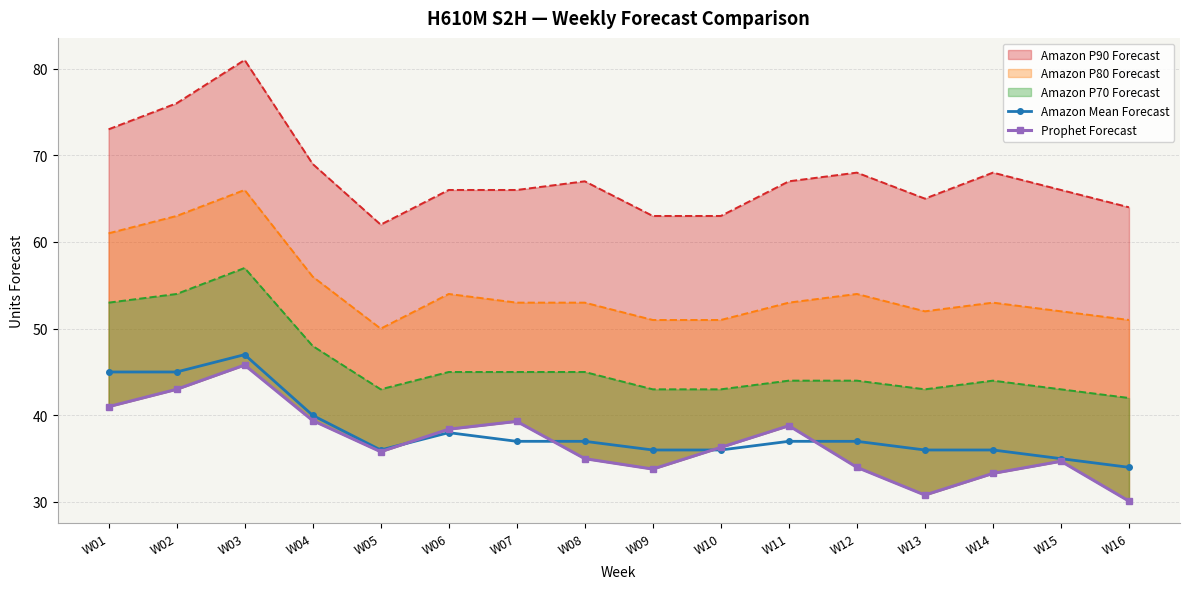

At which category does Amazon Mean Forecast reach its first local peak?

W03